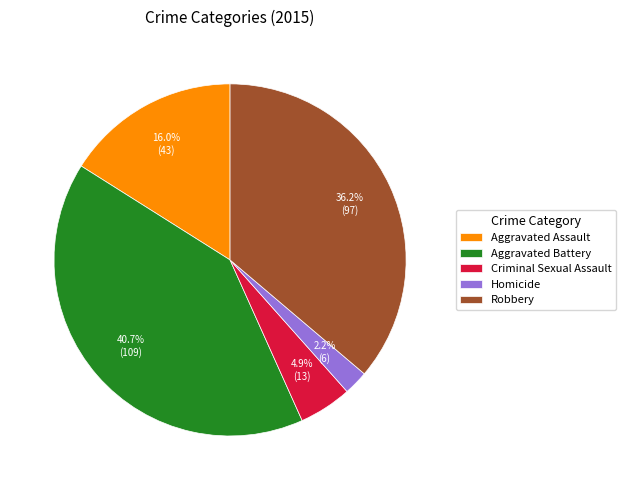

To the nearest percent, what is the difference between the Aggravated Battery and Aggravated Assault slice percentages?

25%